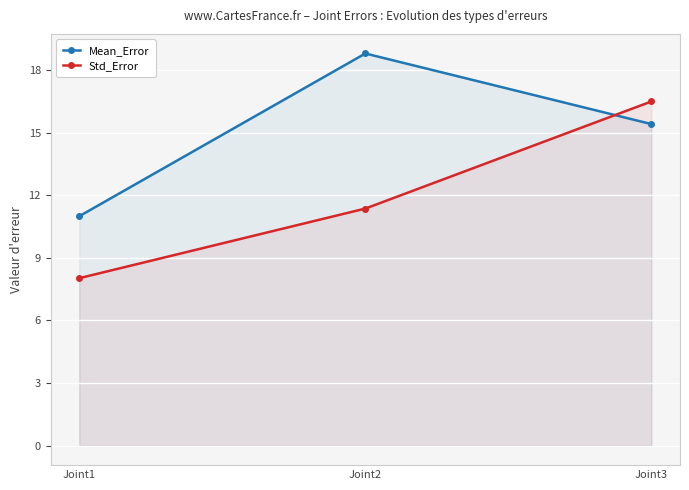

Reading left to right, extract all data points from this chart.

Mean_Error: Joint1=11.0	Joint2=18.8	Joint3=15.4
Std_Error: Joint1=8.0	Joint2=11.4	Joint3=16.5